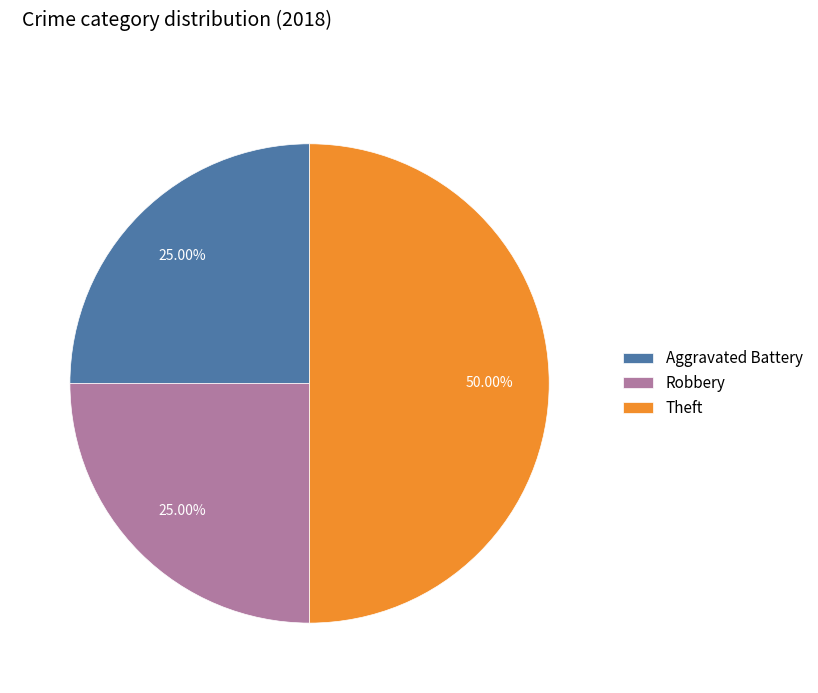

Which category has the biggest portion of the pie?

Theft